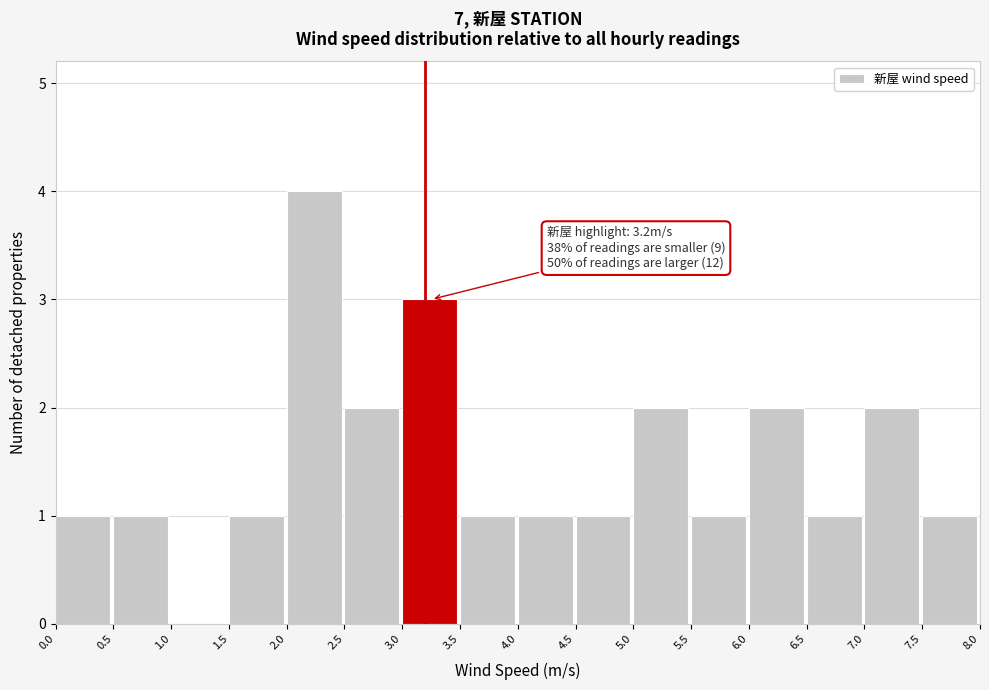

Which range on the x-axis has the tallest bar?

2.0 to 2.5